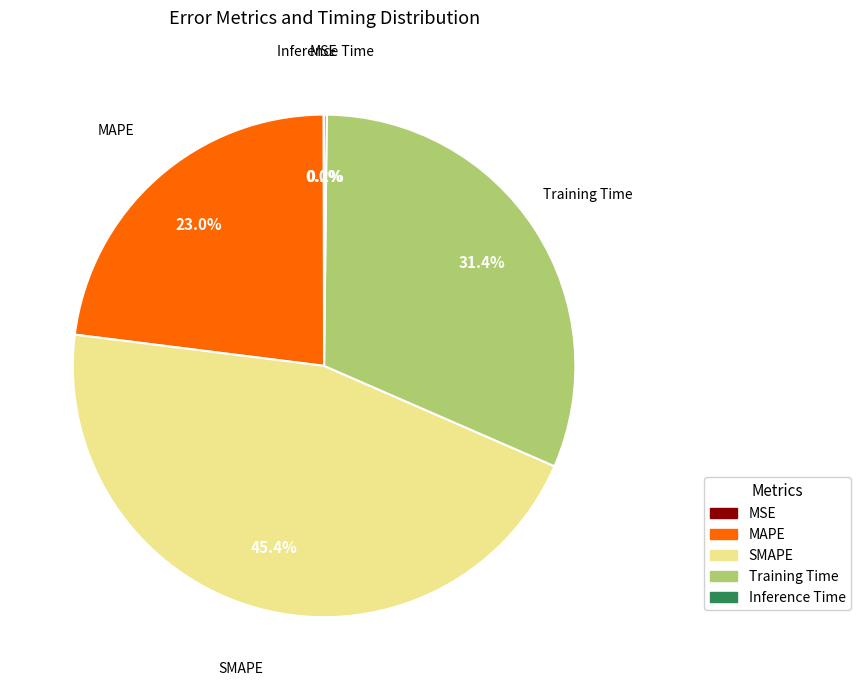

To the nearest percent, what portion does MAPE represent?

23%